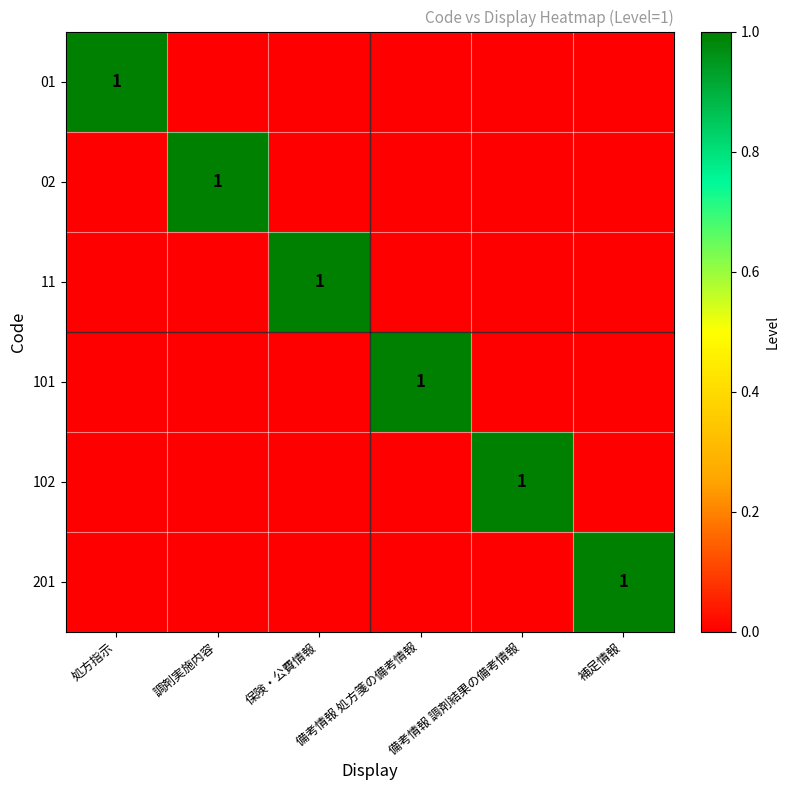

The 201 series shows 1 at 補足情報. True or false?

True